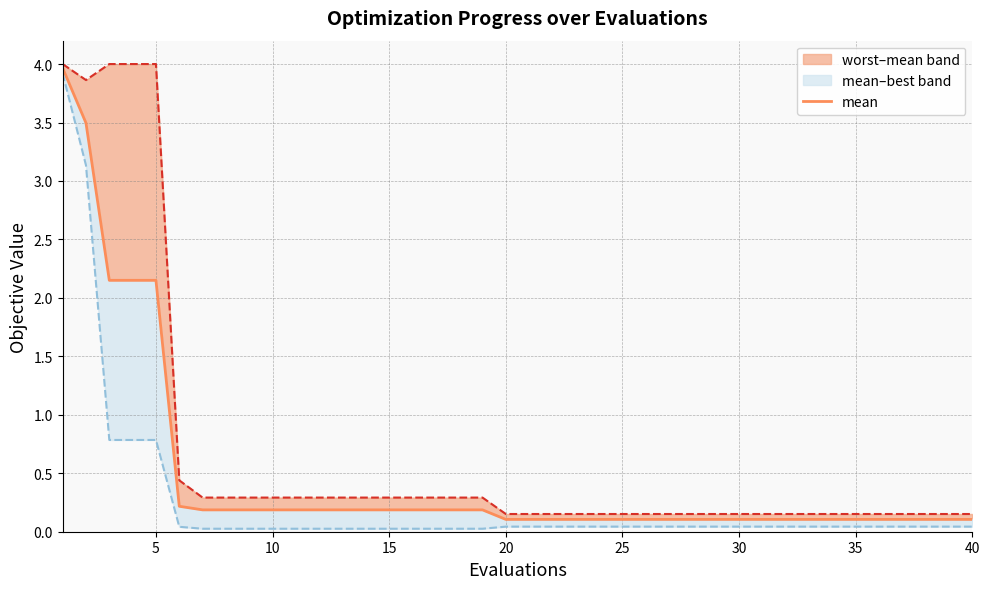

The chart shows a value of 0.2 at 10. True or false?

True